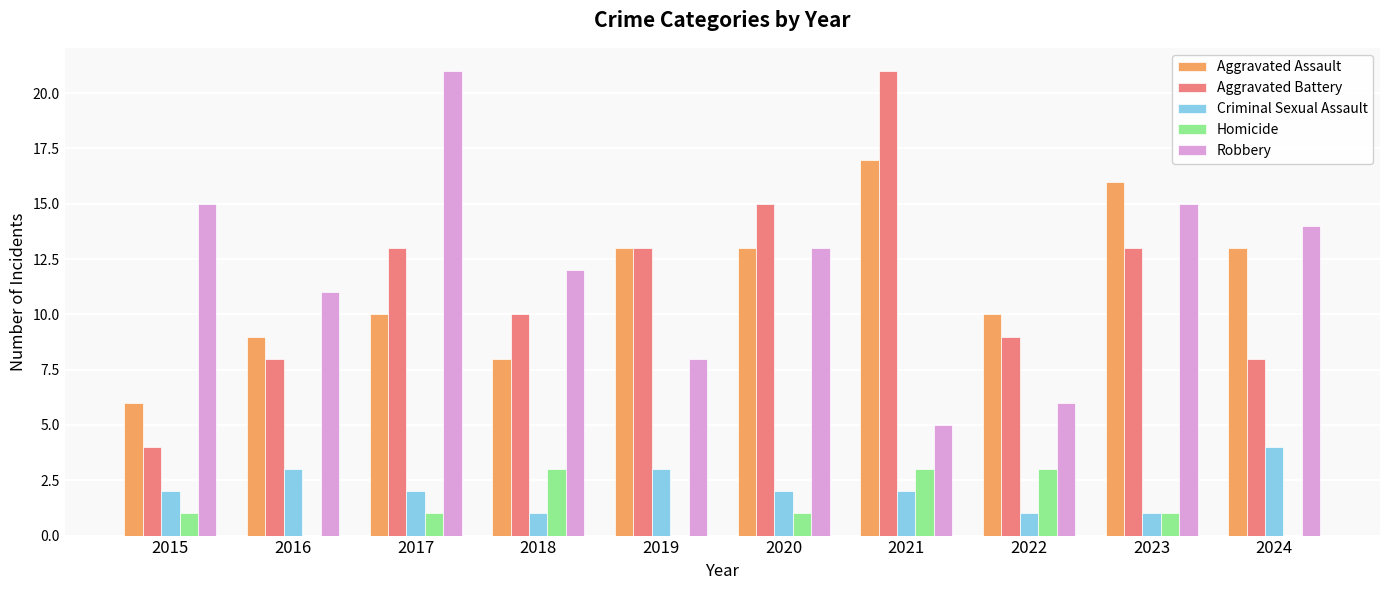

What is the total value across all series at 2016?

31